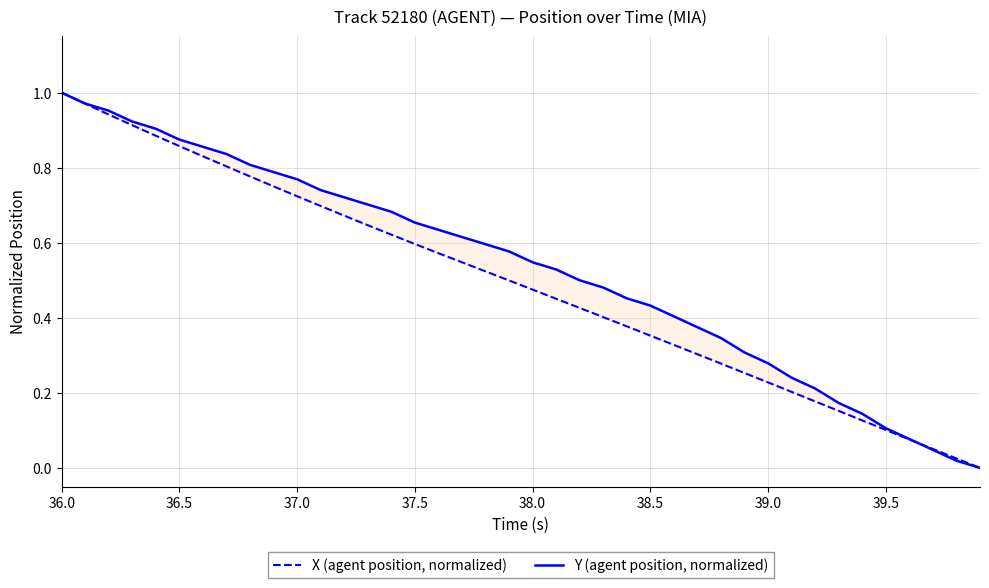

What is the value of the Y (agent position, normalized) point at the 15th from the left?

0.7